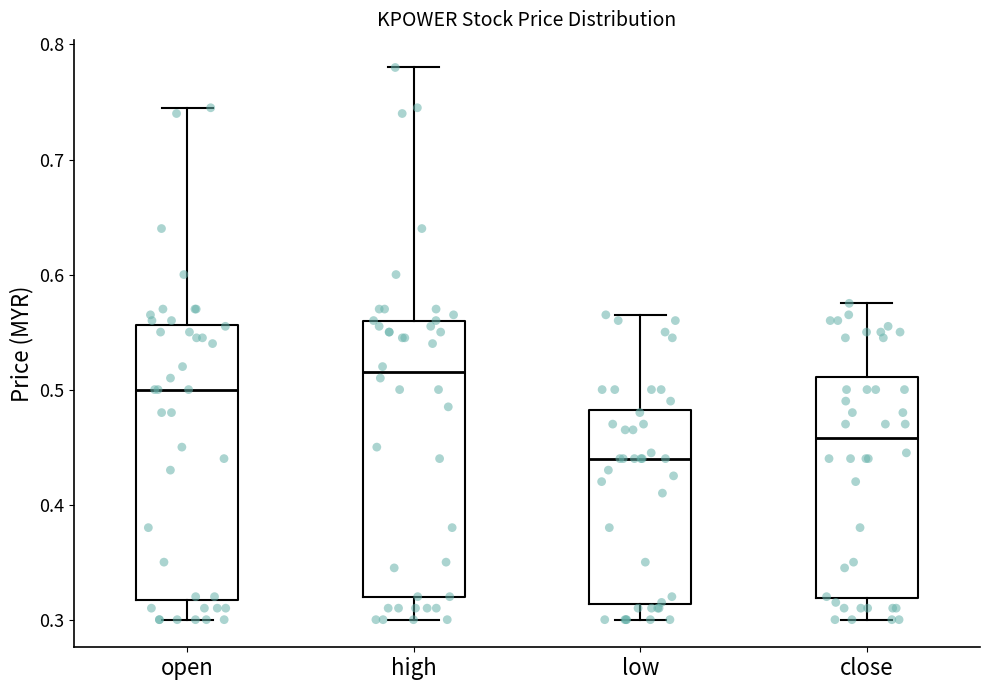

Reading left to right, read every box against the y-axis: the position of its median line, the range the box covers, and the ends of its whiskers. The values are not printed on the chart, so give them approximately, as read against the axis.

open: median 0.50, box 0.32 to 0.56, whiskers 0.30 to 0.75
high: median 0.52, box 0.32 to 0.56, whiskers 0.30 to 0.78
low: median 0.44, box 0.31 to 0.48, whiskers 0.30 to 0.57
close: median 0.46, box 0.32 to 0.51, whiskers 0.30 to 0.58